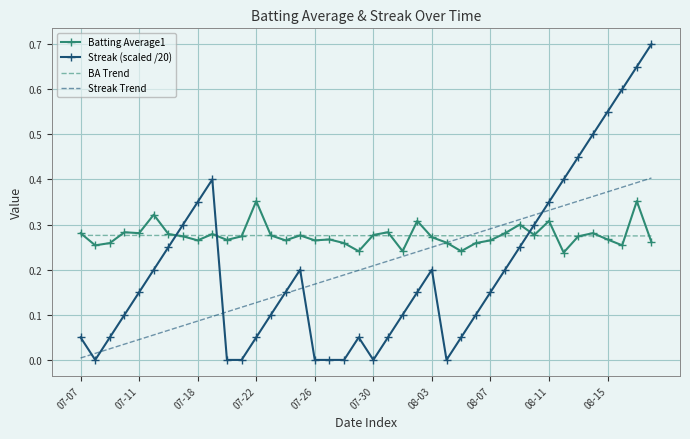

Which series has the widest spread of values?

Streak (scaled /20)